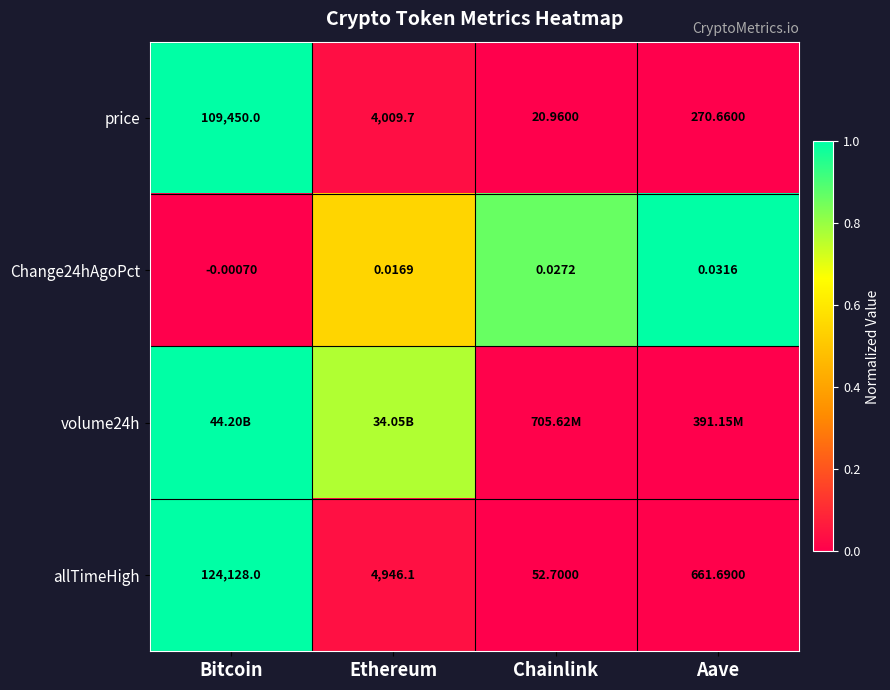

Where does the allTimeHigh series first go above 4946?

Bitcoin